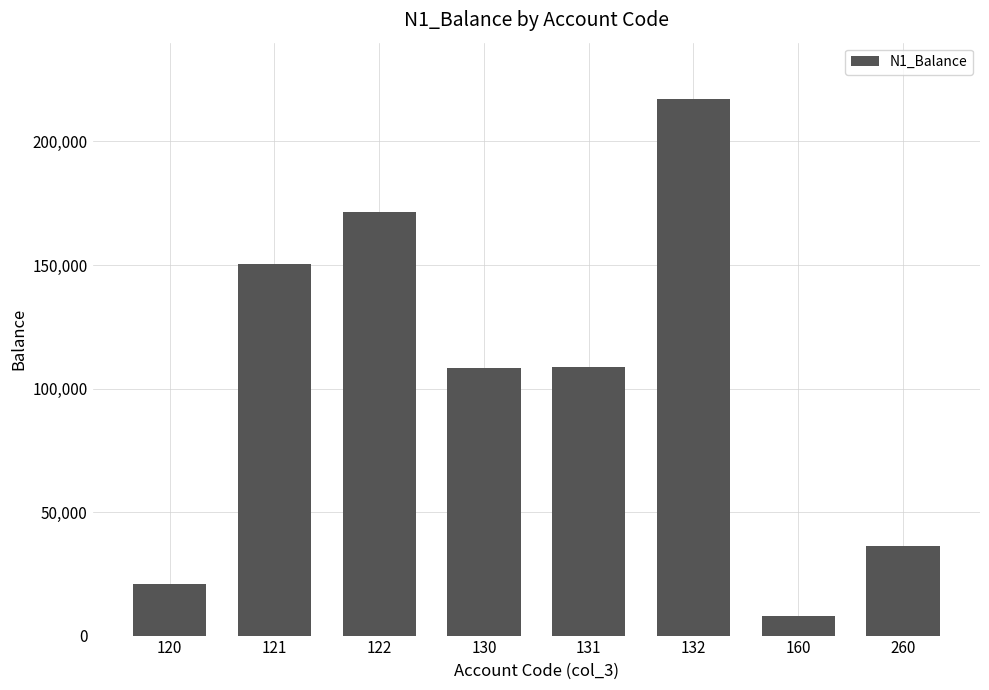

Count the number of data series in this chart.

1